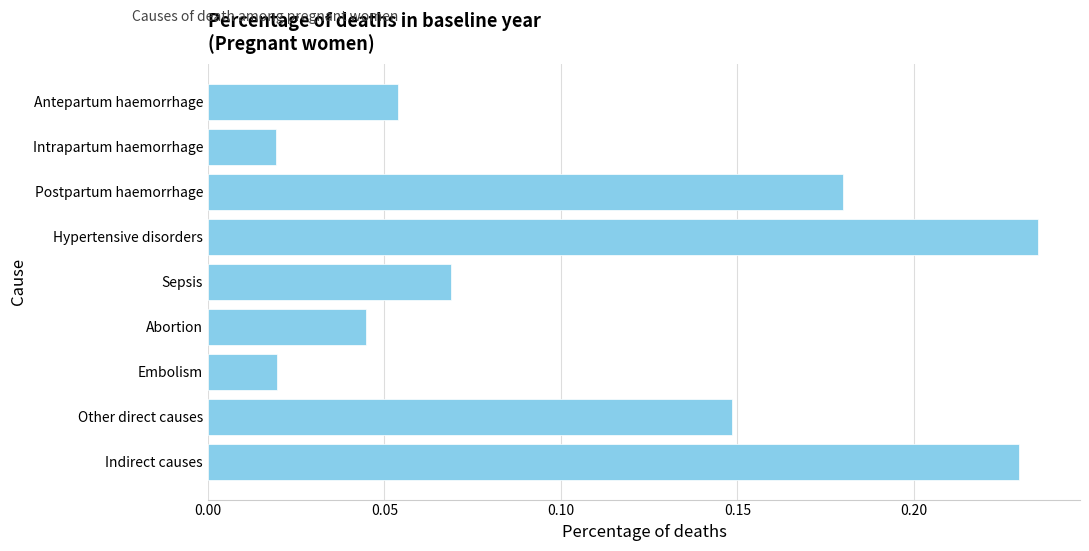

Which category has the highest value across all series?

Hypertensive disorders